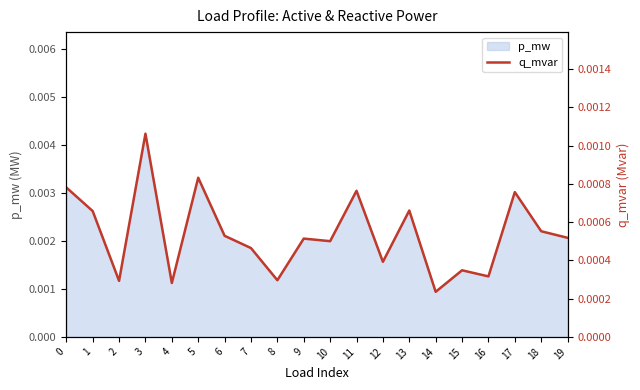

Which category has the lowest value across all series?

14